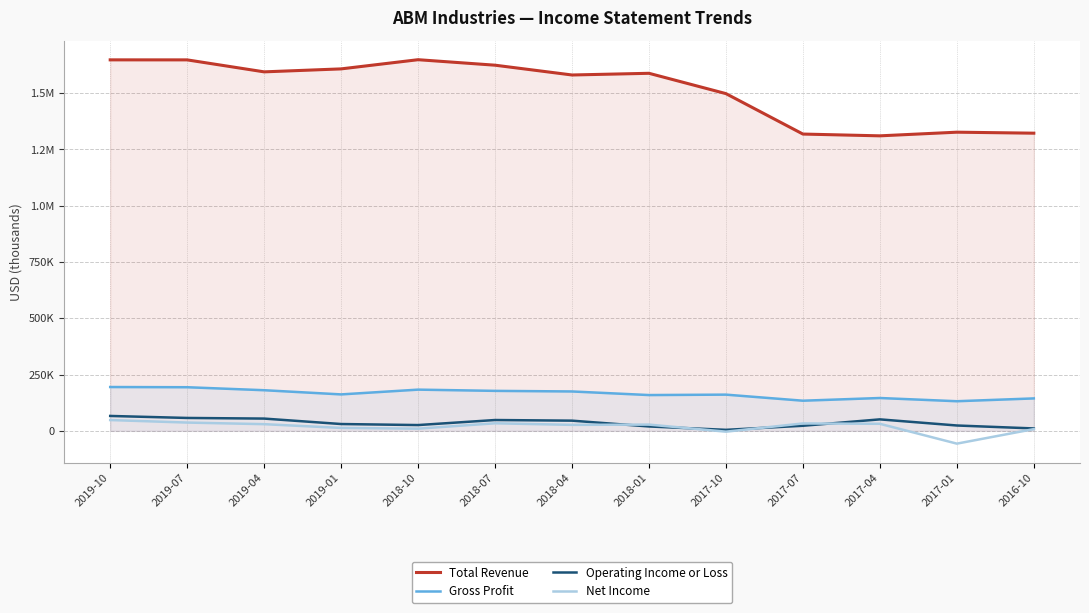

Reading left to right, transcribe all the data shown in this chart.

Total Revenue: 2019-10=1648000	2019-07=1647900	2019-04=1594700	2019-01=1607900	2018-10=1648700	2018-07=1624300	2018-04=1580800	2018-01=1588300	2017-10=1498000	2017-07=1318400	2017-04=1310500	2017-01=1326700	2016-10=1322300
Gross Profit: 2019-10=194700	2019-07=193800	2019-04=180500	2019-01=161900	2018-10=183100	2018-07=177600	2018-04=175000	2018-01=159000	2017-10=160900	2017-07=133900	2017-04=145900	2017-01=131600	2016-10=144100
Operating Income or Loss: 2019-10=66200	2019-07=57300	2019-04=54500	2019-01=30300	2018-10=25700	2018-07=48100	2018-04=45300	2018-01=19500	2017-10=4500	2017-07=22600	2017-04=51000	2017-01=23800	2016-10=10700
Net Income: 2019-10=48000	2019-07=36800	2019-04=29700	2019-01=13000	2018-10=9700	2018-07=33600	2018-04=26600	2018-01=27800	2017-10=-3600	2017-07=32900	2017-04=31300	2017-01=-56800	2016-10=7800